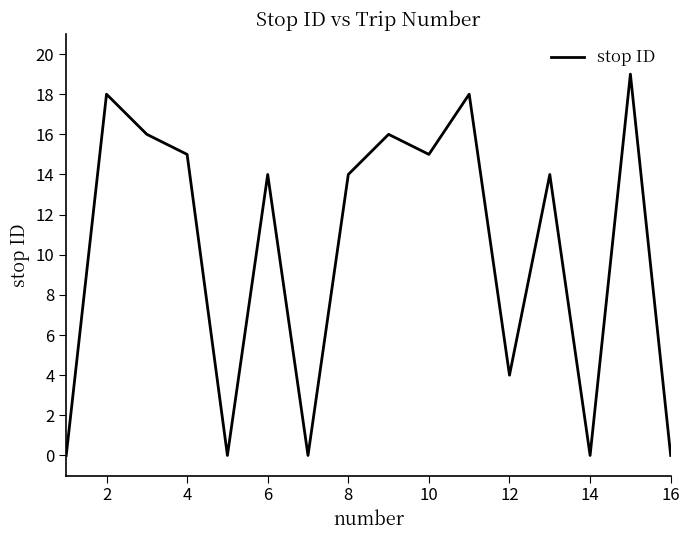

What is the maximum value shown in the chart?

19